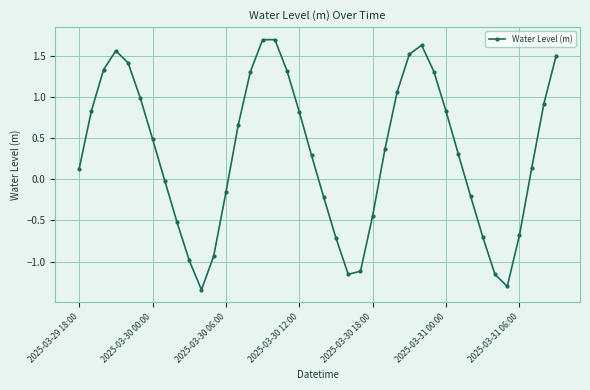

What is the difference between the maximum and second lowest values?

3.0